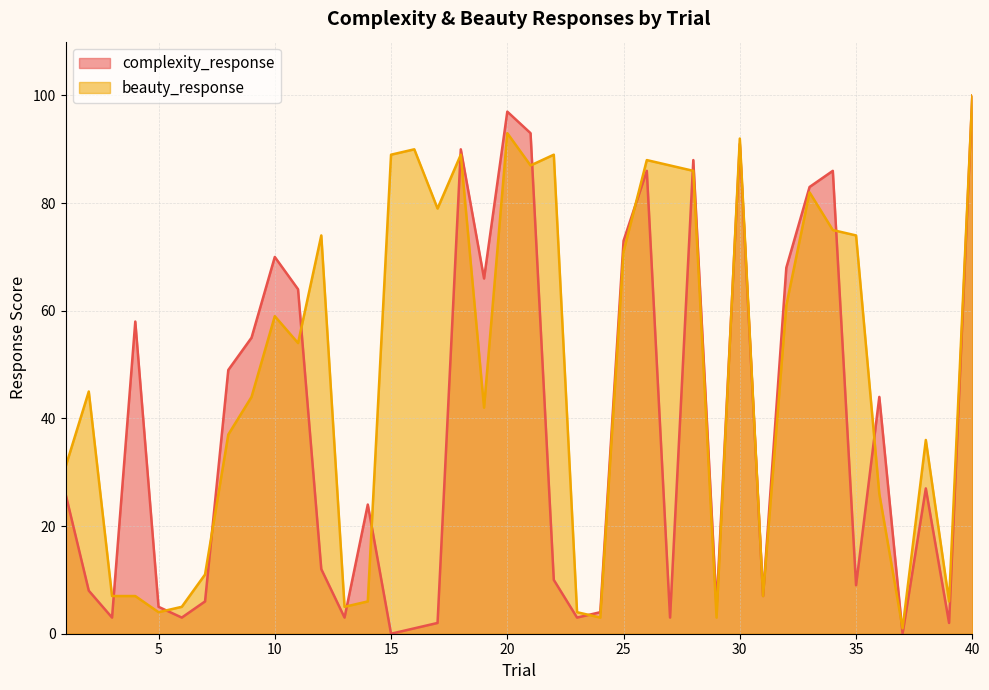

The value of beauty_response at 13 is 1. True or false?

False